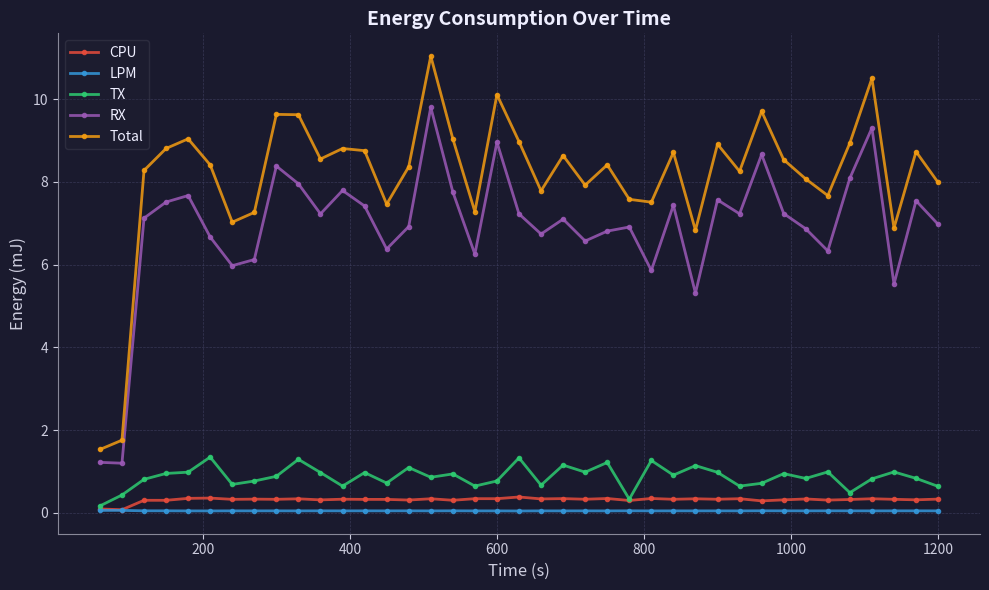

How many data points does each series have?

39